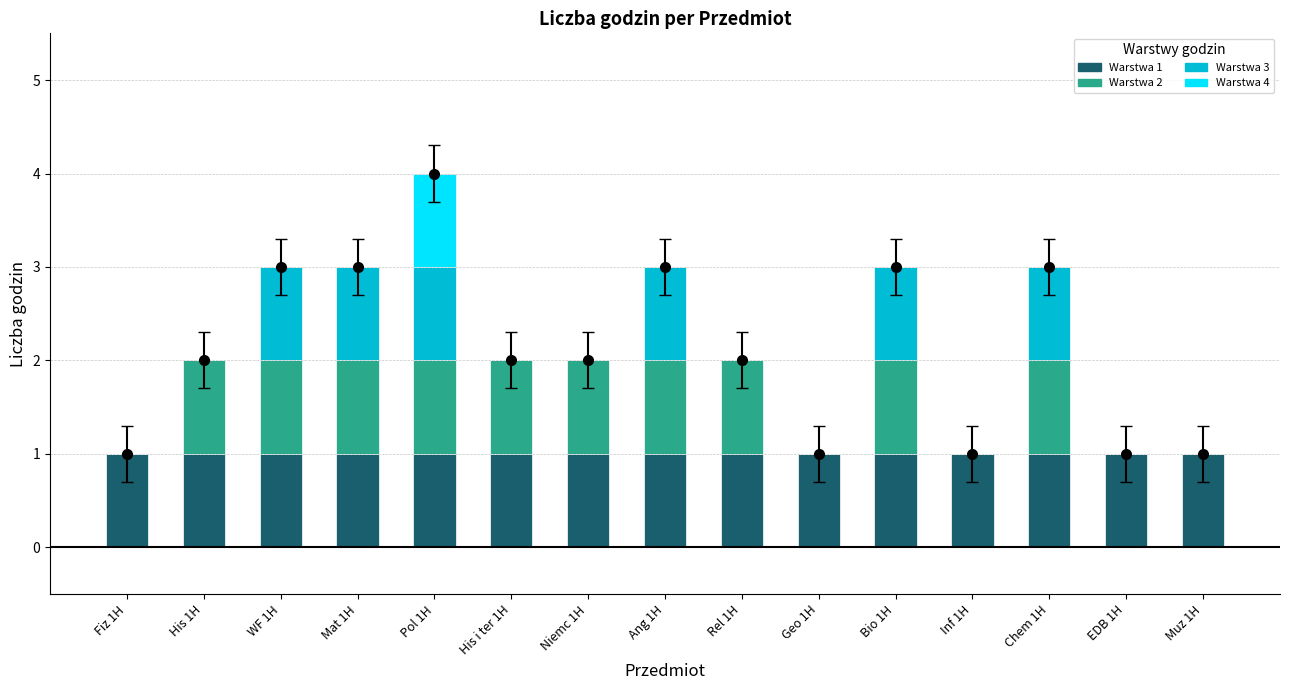

At which category is the sum across all series the highest?

Pol 1H